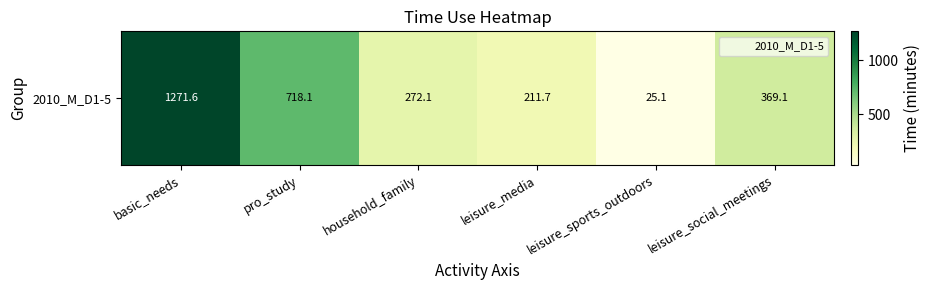

Reading right to left, extract all data points from this chart.

leisure_social_meetings=369.1	leisure_sports_outdoors=25.1	leisure_media=211.7	household_family=272.1	pro_study=718.1	basic_needs=1271.6